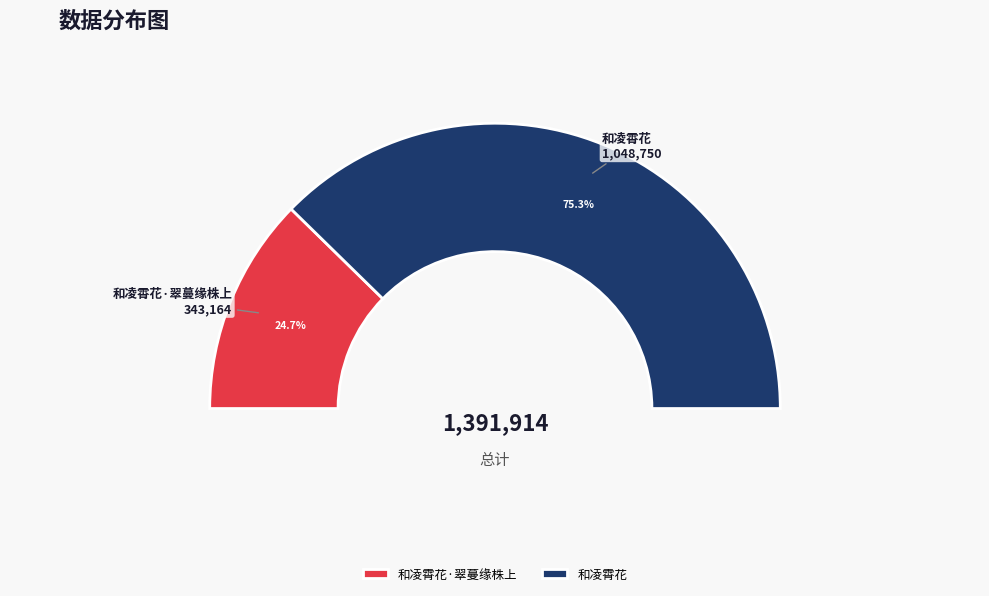

What is the majority slice?

和凌霄花